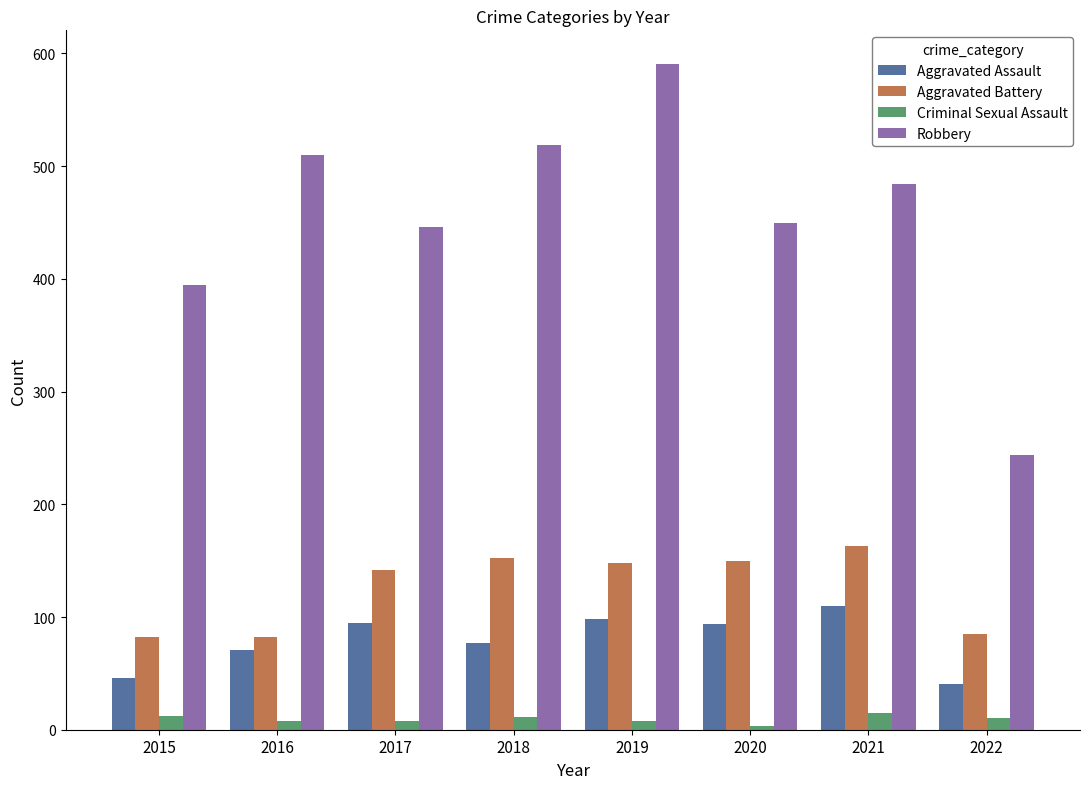

How many categories are shown in the chart?

8